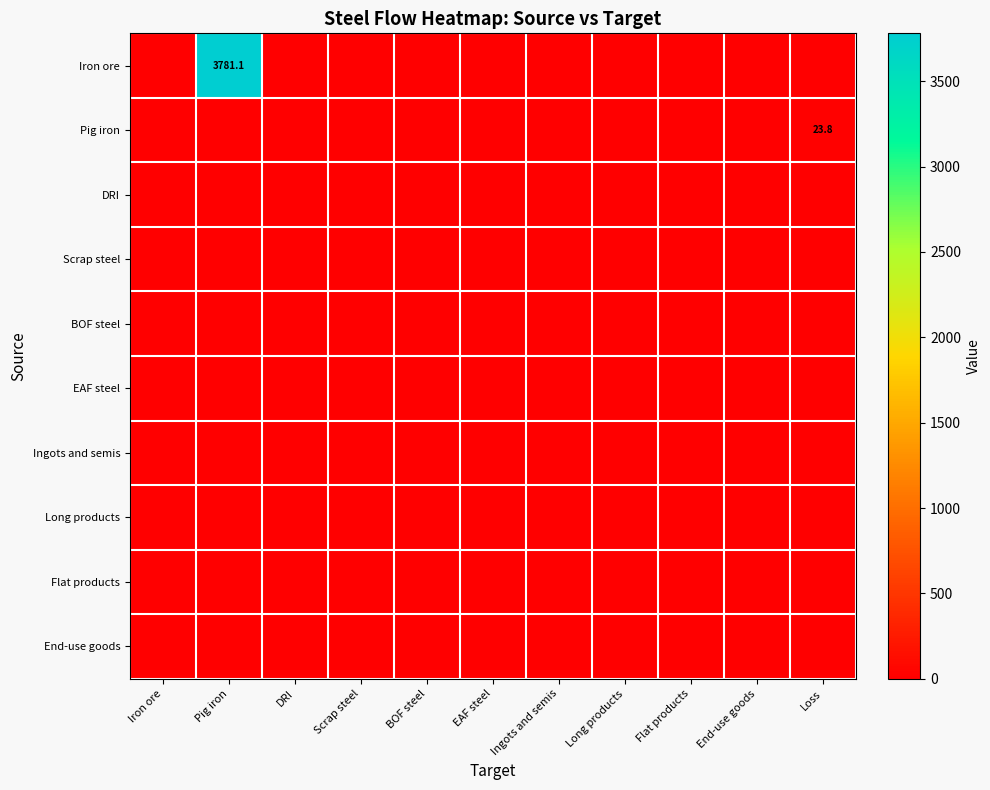

At which label is End-use goods closest to 0?

Iron ore